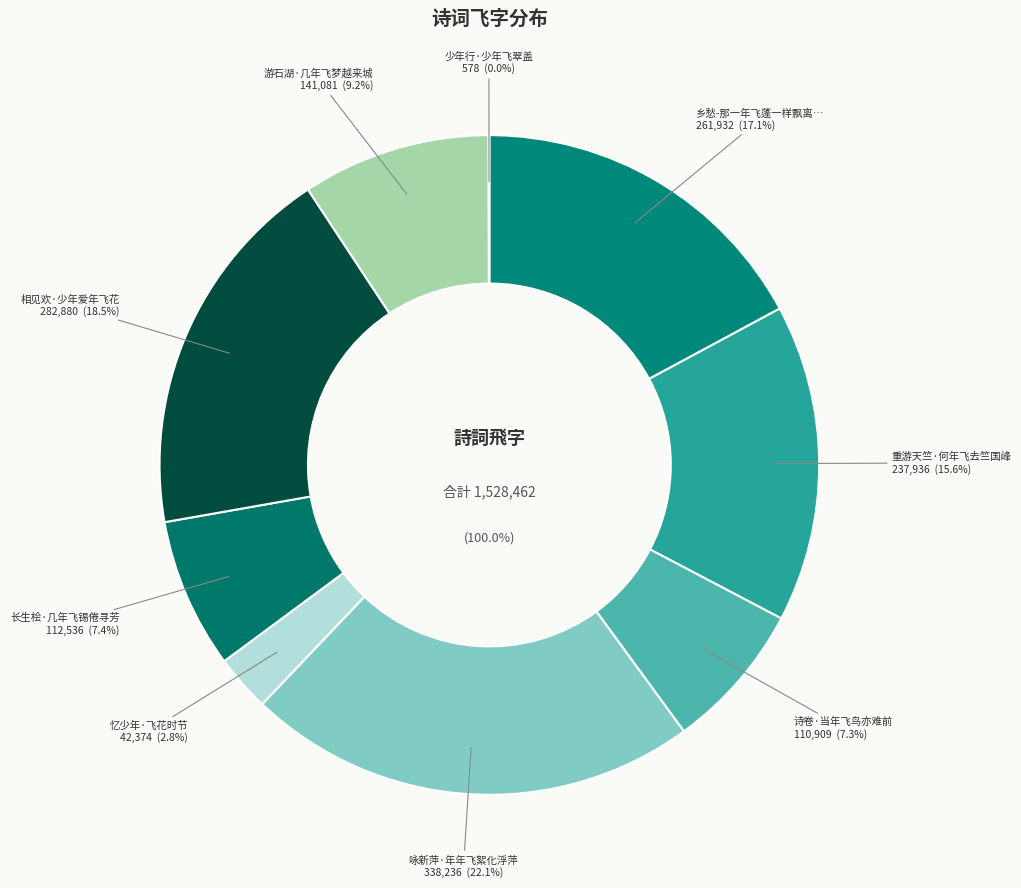

To the nearest percent, what percentage of the pie is 咏新萍·年年飞絮化浮萍?

22%